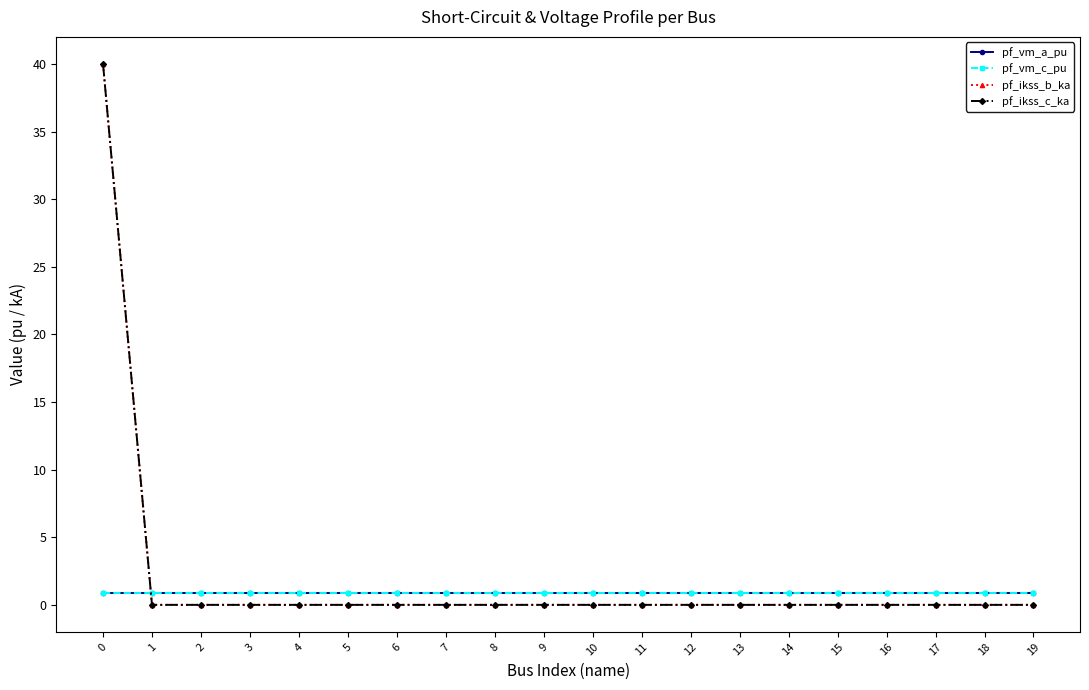

Which series has the largest range (max minus min)?

pf_ikss_b_ka